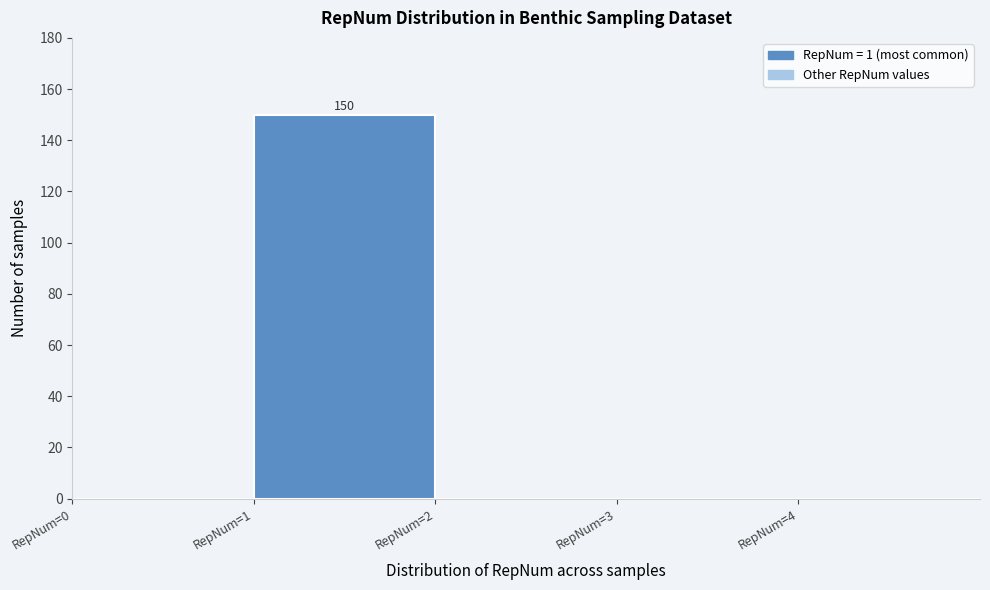

Which range on the x-axis has the tallest bar?

1 to 2